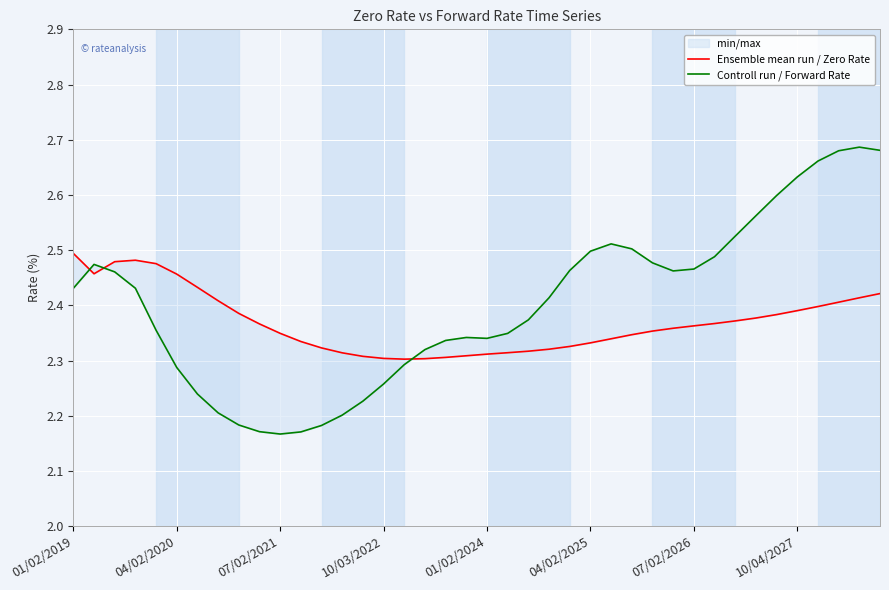

Is it true that Controll run / Forward Rate equals 2.5 at 07/02/2026?

True